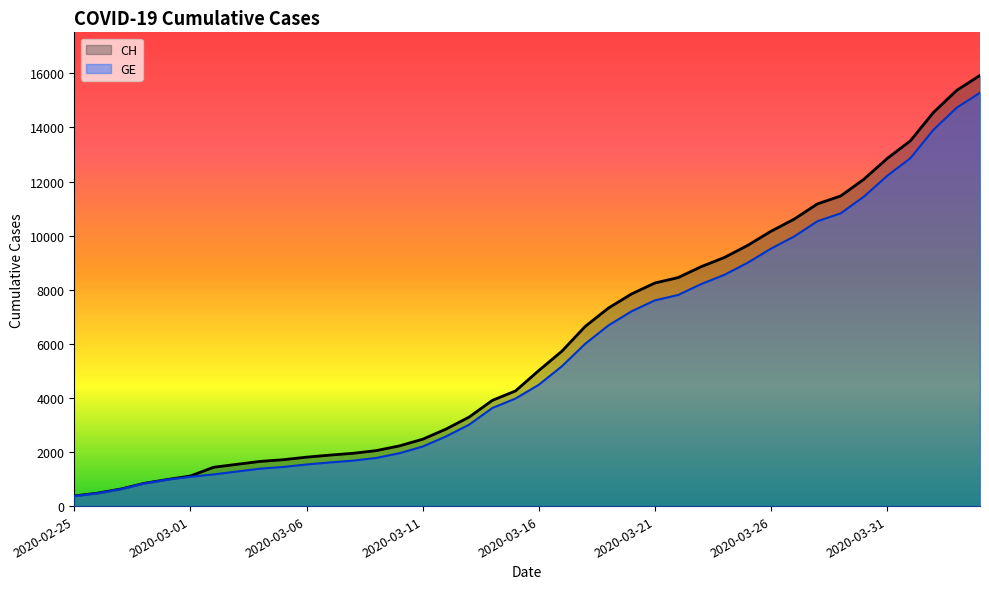

True or false: CH and GE cross at least once.

False